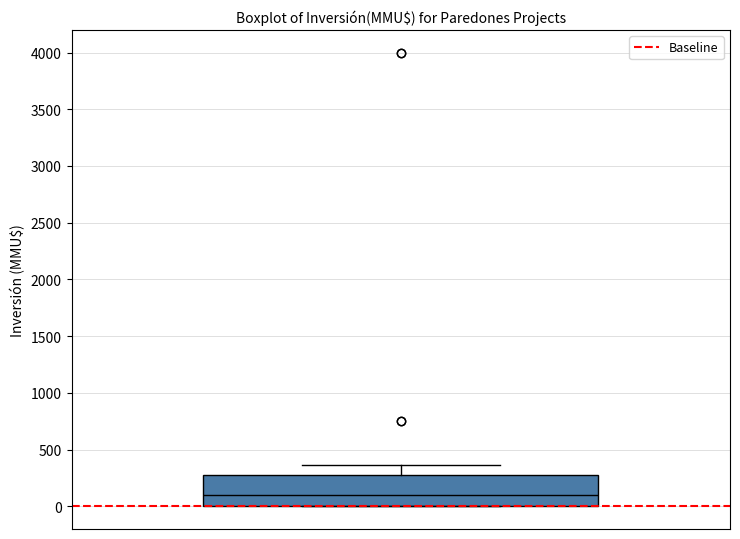

Read this box plot against the y-axis: the position of the median line, the range covered by the box, and the ends of both whiskers. The values are not printed on the chart, so give them approximately, as read against the axis.

median 100, box 0 to 300, whiskers 0 to 350